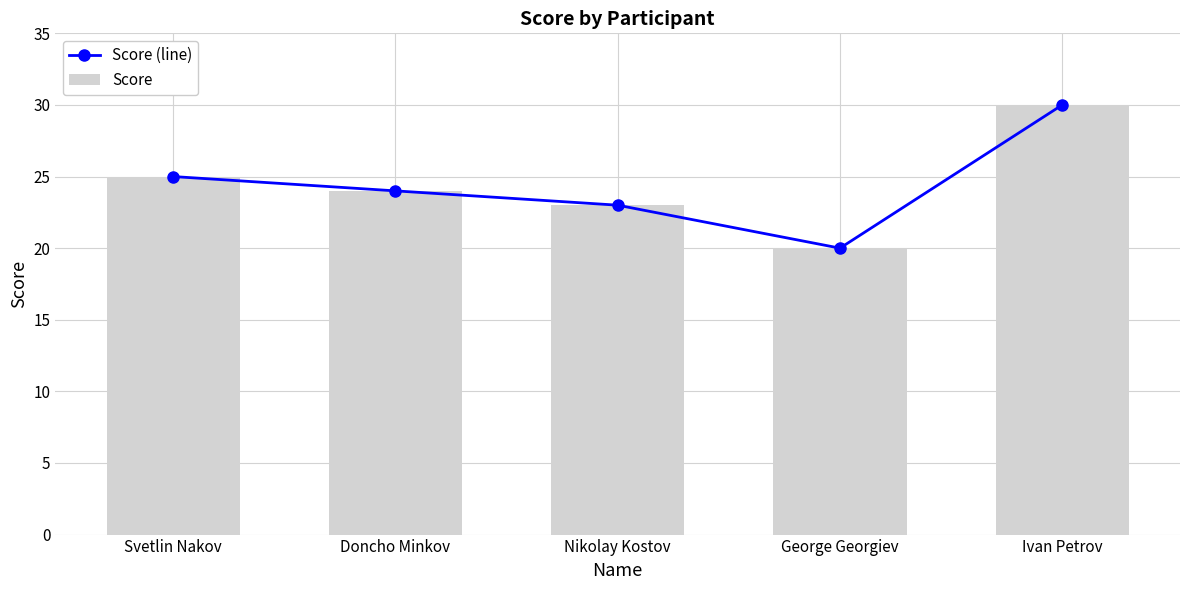

Are the bars horizontal?

No